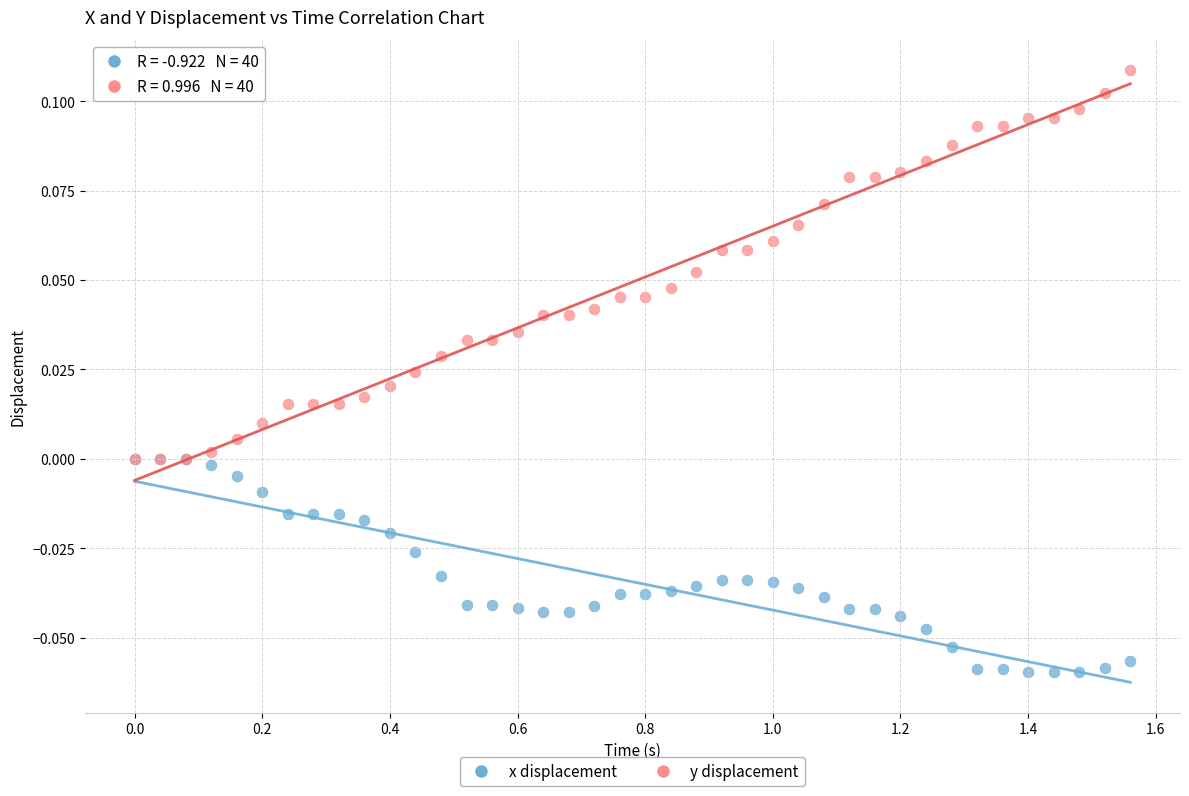

Which series reaches the minimum Y coordinate?

x displacement